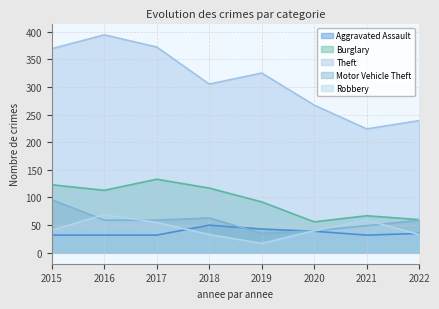

At which category does Theft reach its first local valley?

2018